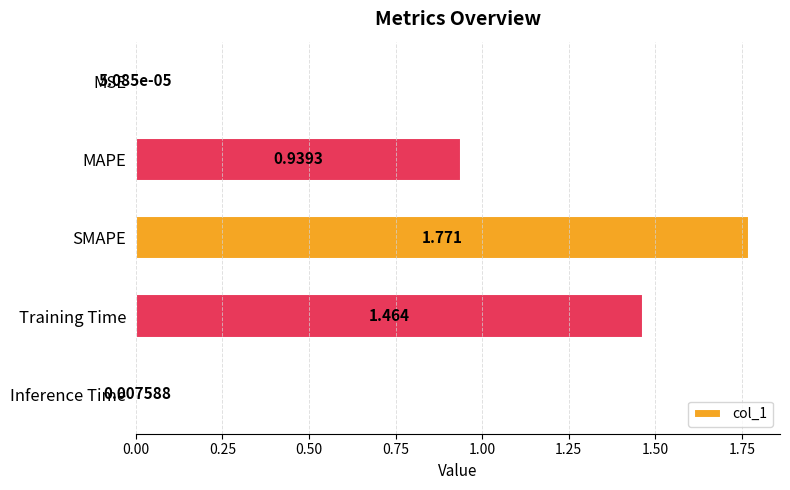

Are the bars grouped side by side (vs. stacked)?

No